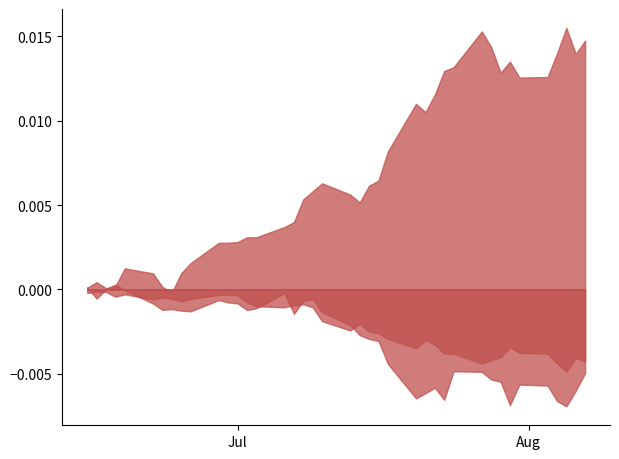

True or false: factor1 and factor3 intersect in this chart.

False